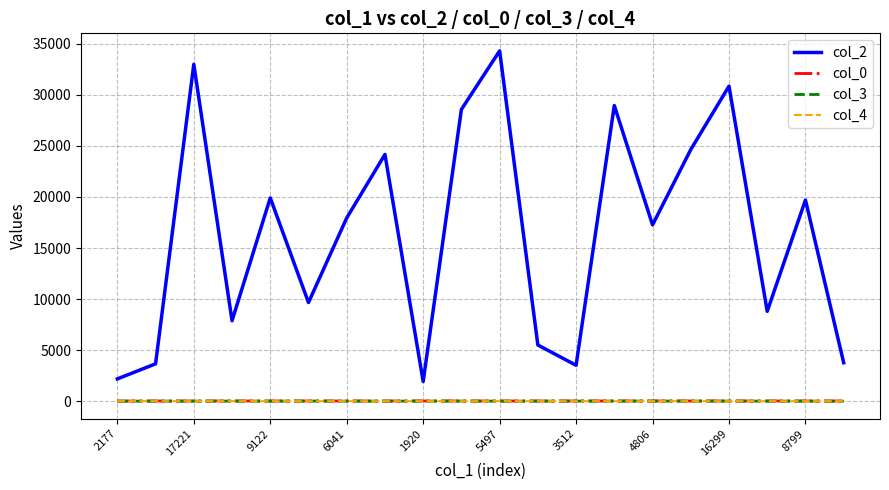

True or false: col_2 and col_3 cross at least once.

False